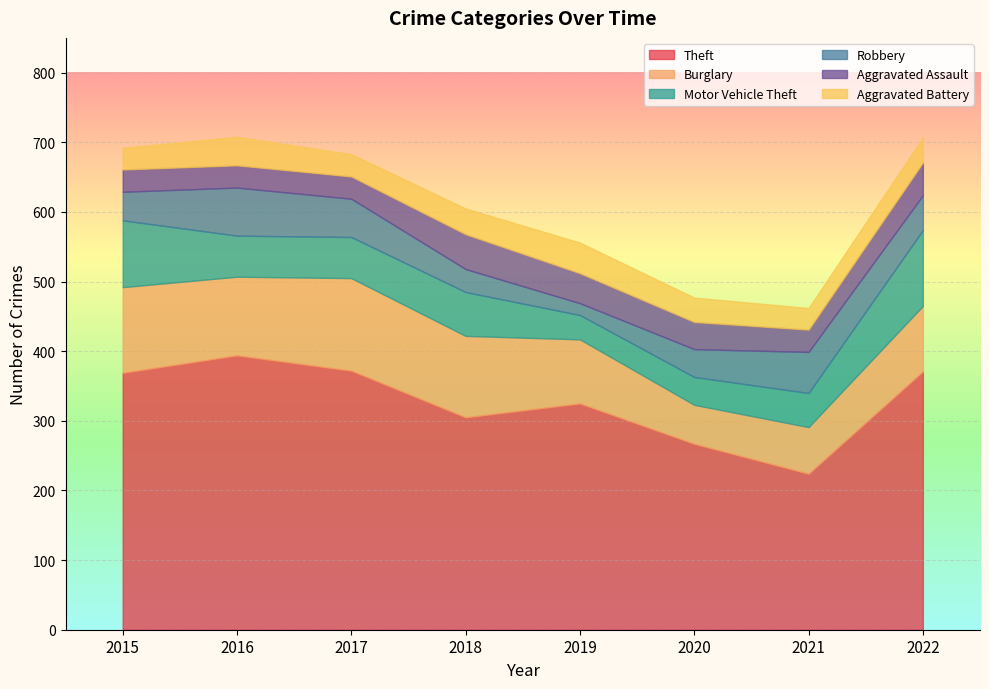

What are all the series names shown in the legend?

Theft, Burglary, Motor Vehicle Theft, Robbery, Aggravated Assault, Aggravated Battery